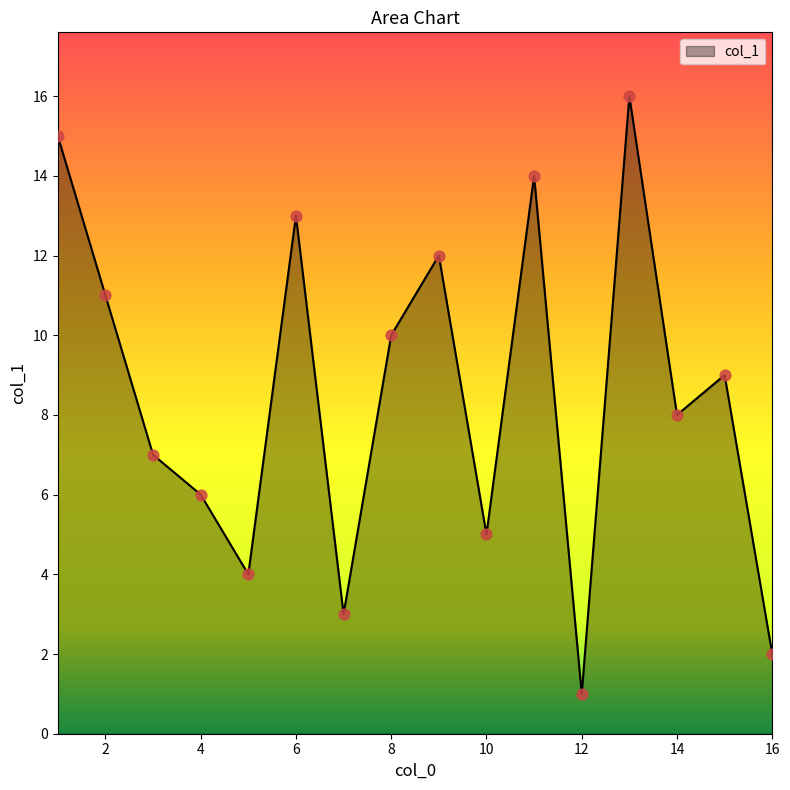

What is the maximum value shown in the chart?

16